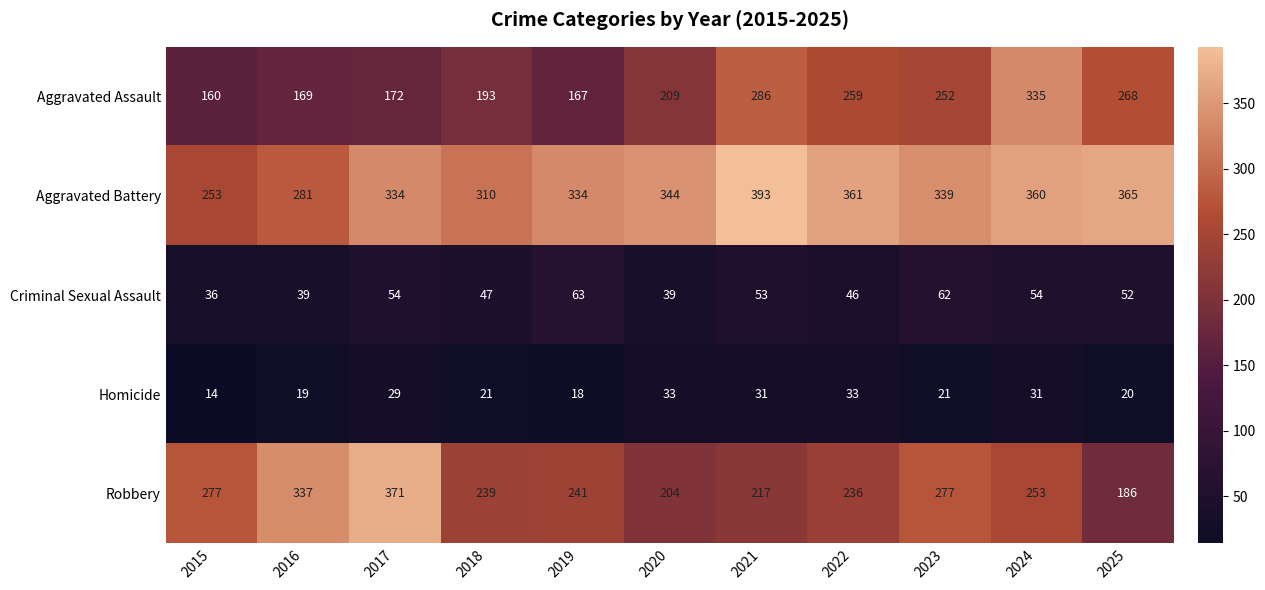

List the series in order of their peak value, highest first.

Aggravated Battery, Robbery, Aggravated Assault, Criminal Sexual Assault, Homicide